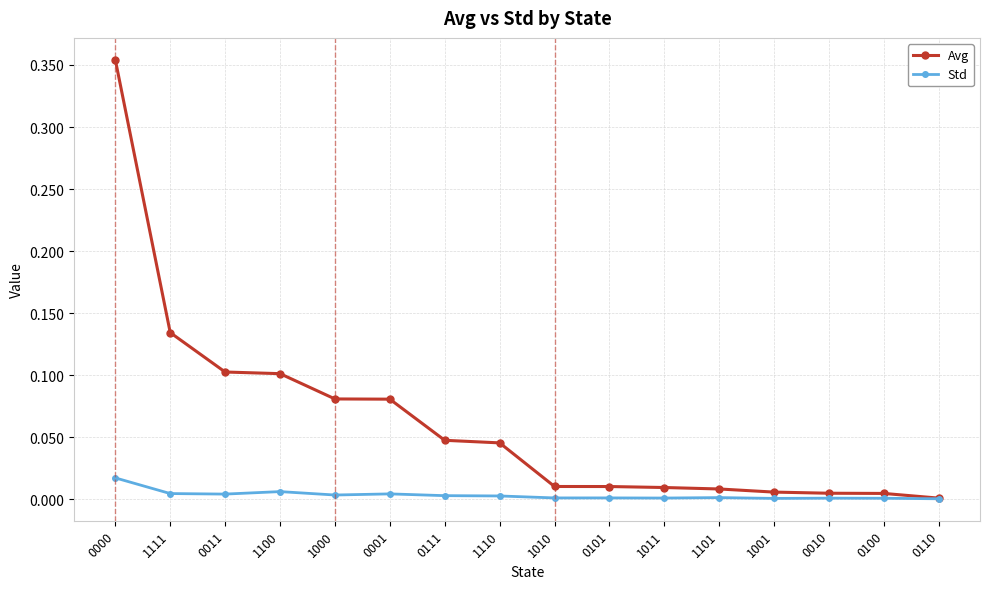

Is it true that Std equals 0.0 at 1100?

True